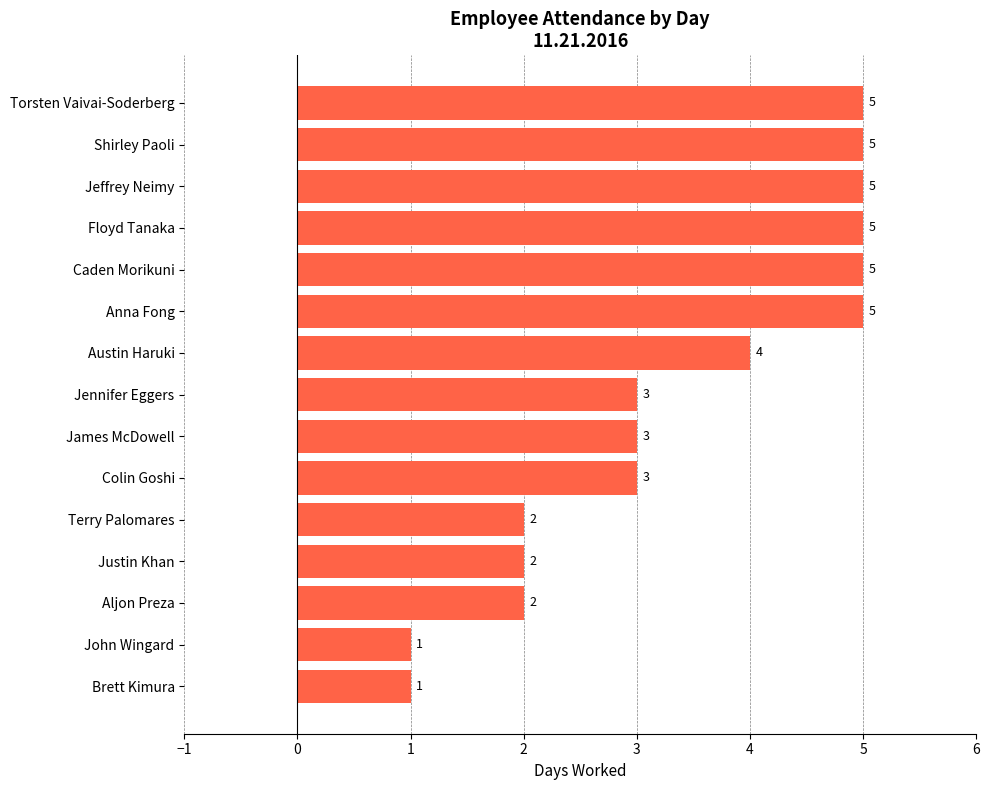

What value does the data have at Shirley Paoli?

5